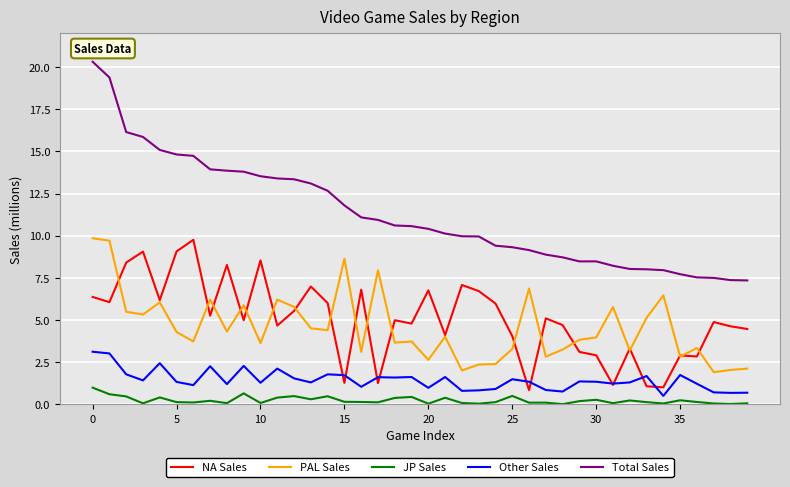

Which series has the largest total across all categories?

Total Sales